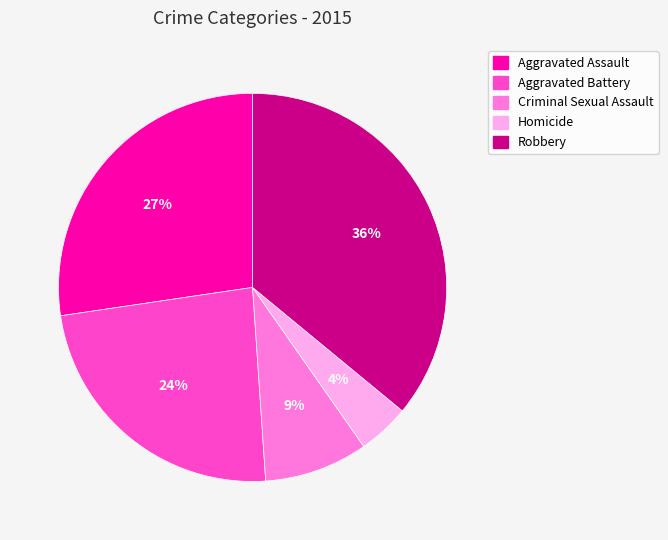

To the nearest percent, what portion does Criminal Sexual Assault represent?

9%